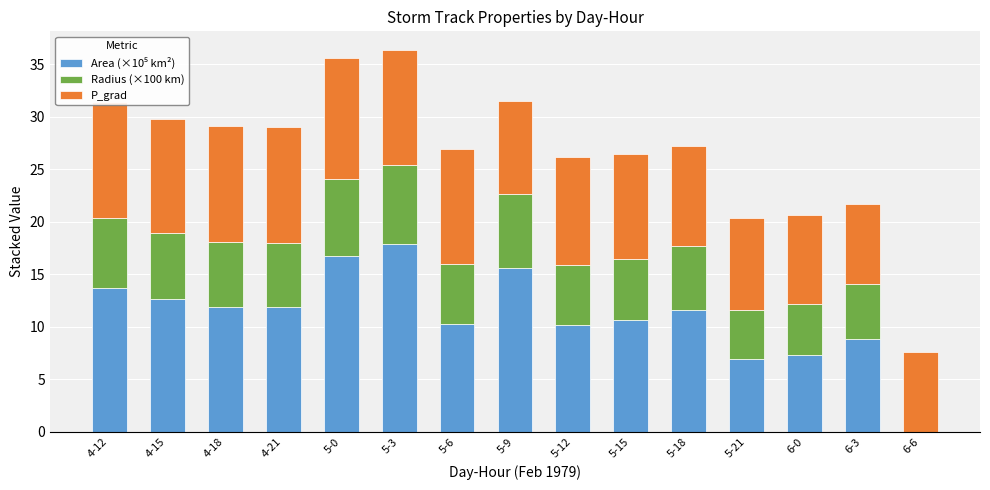

What is the total value across all series at 6-0?

20.7